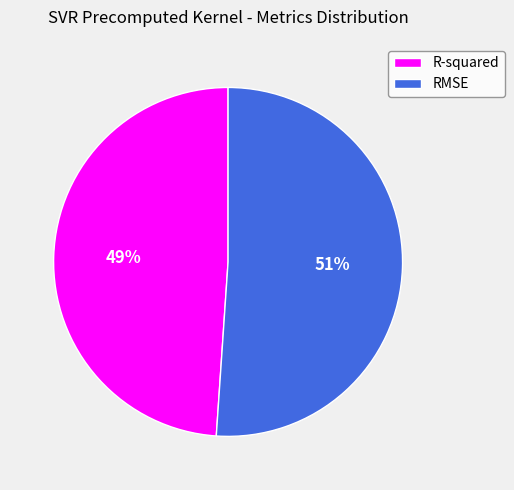

Combined, do RMSE and R-squared account for over 50%?

Yes